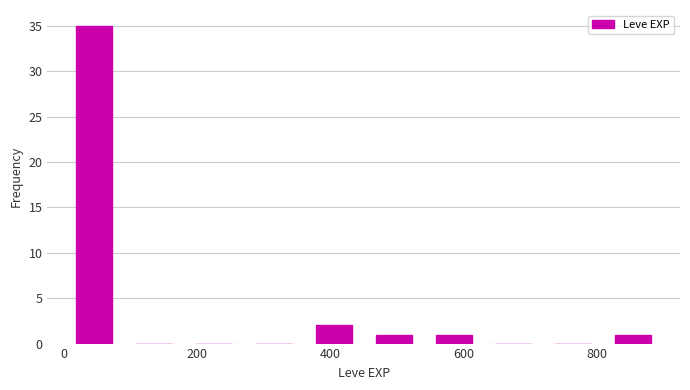

How tall is the bar that spans 820 to 900 on the x-axis? Neither the bar edges nor the heights are printed on the chart, so give them approximately, as read against the axes.

1